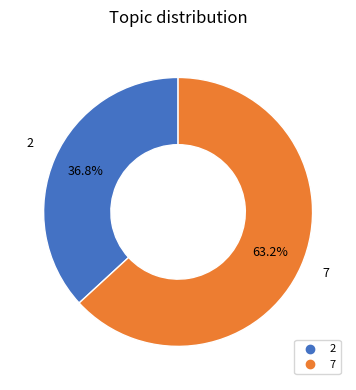

Approximately how many times larger is the value at 7 compared to 2?

1.7